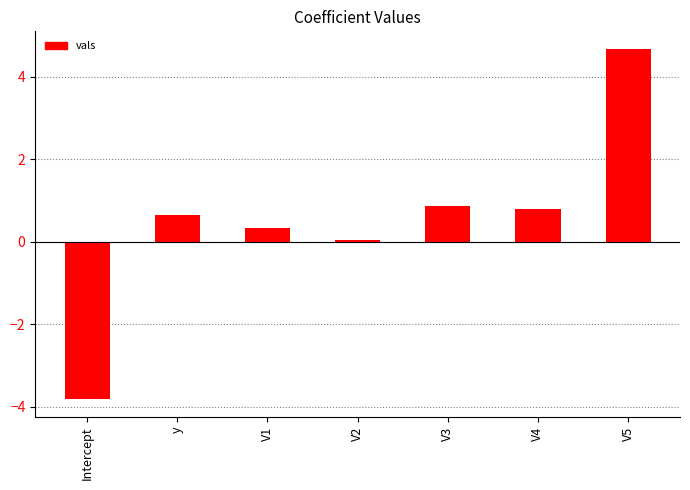

Read the value at V1.

0.3